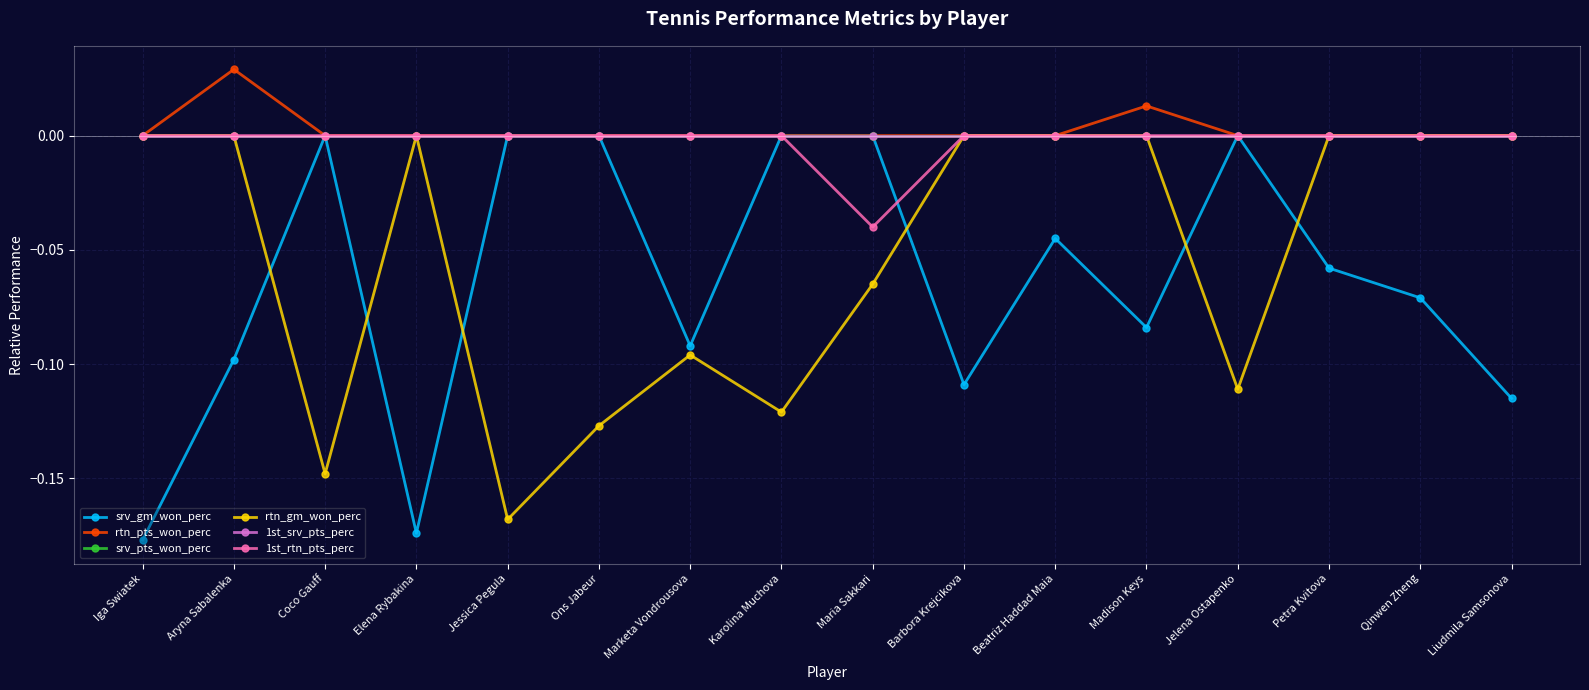

Is this an area chart (filled region under the line)?

No